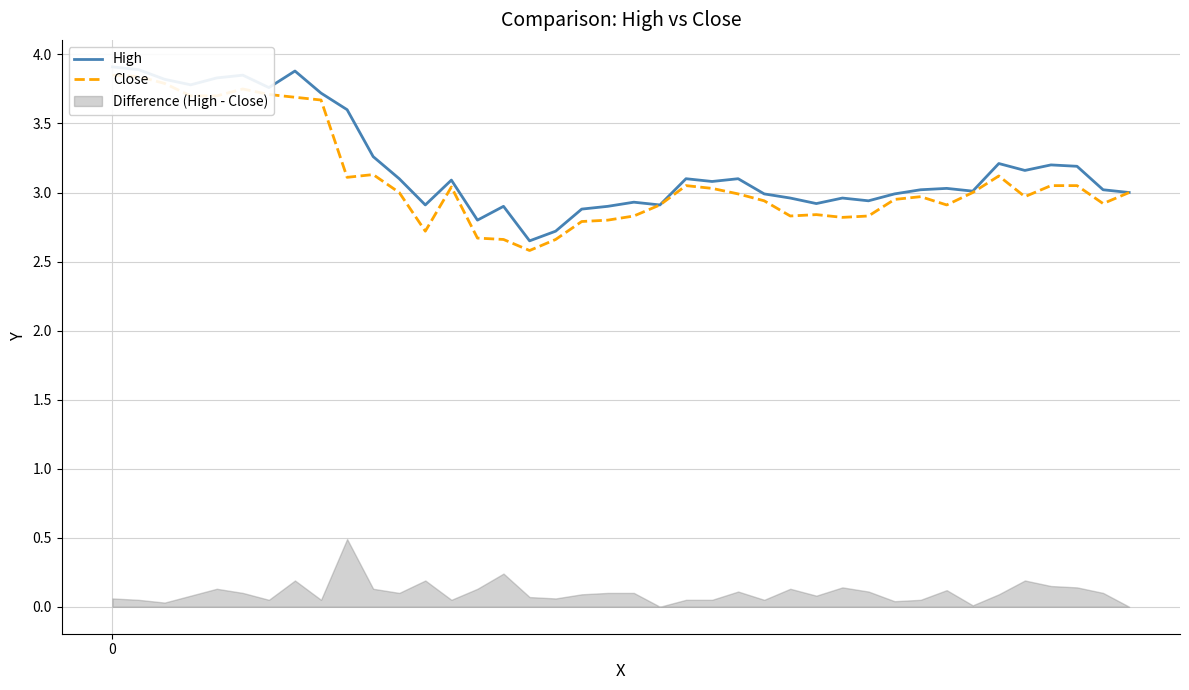

True or false: Close and High cross at least once.

False